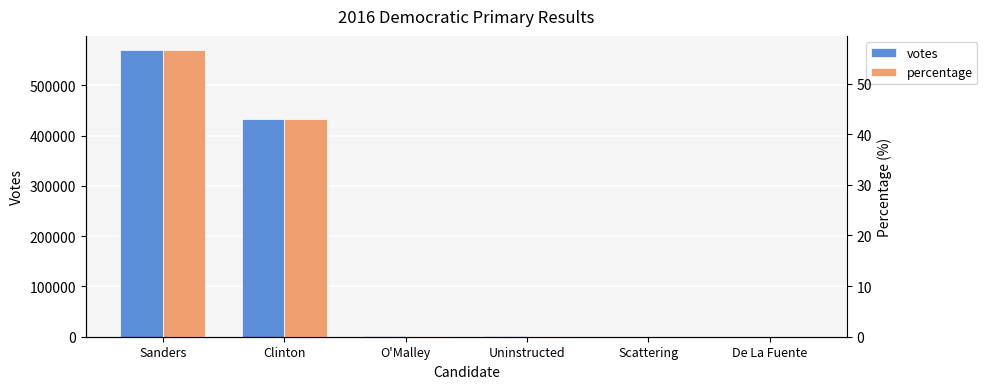

What are all the series names shown in the legend?

votes, percentage